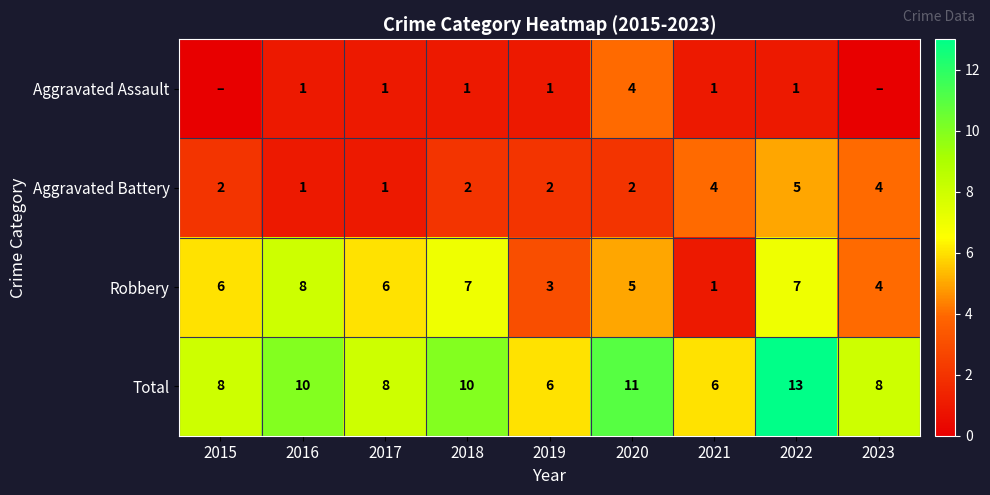

The value of Total at 2016 is 10. True or false?

True